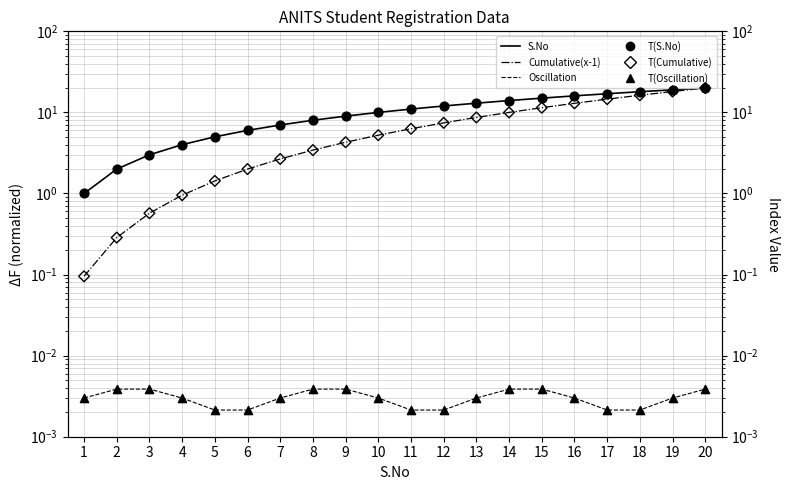

What is the total value across all series at 5?

12.9